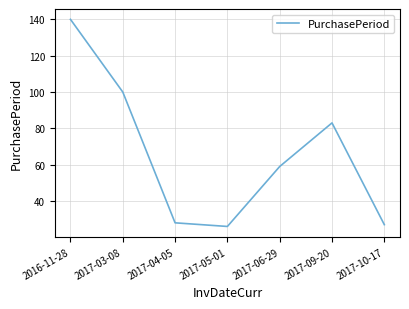

What is the sum of all values?

463